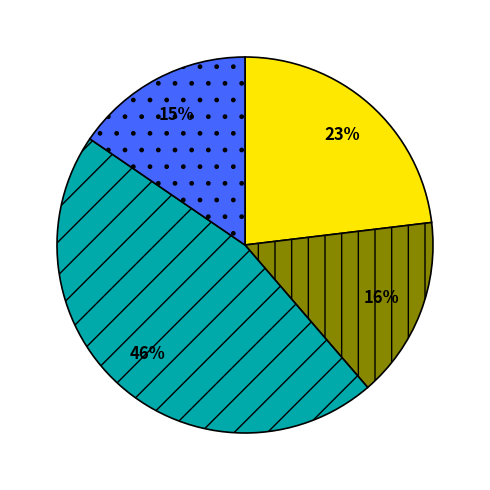

Is there a majority slice in this chart?

No